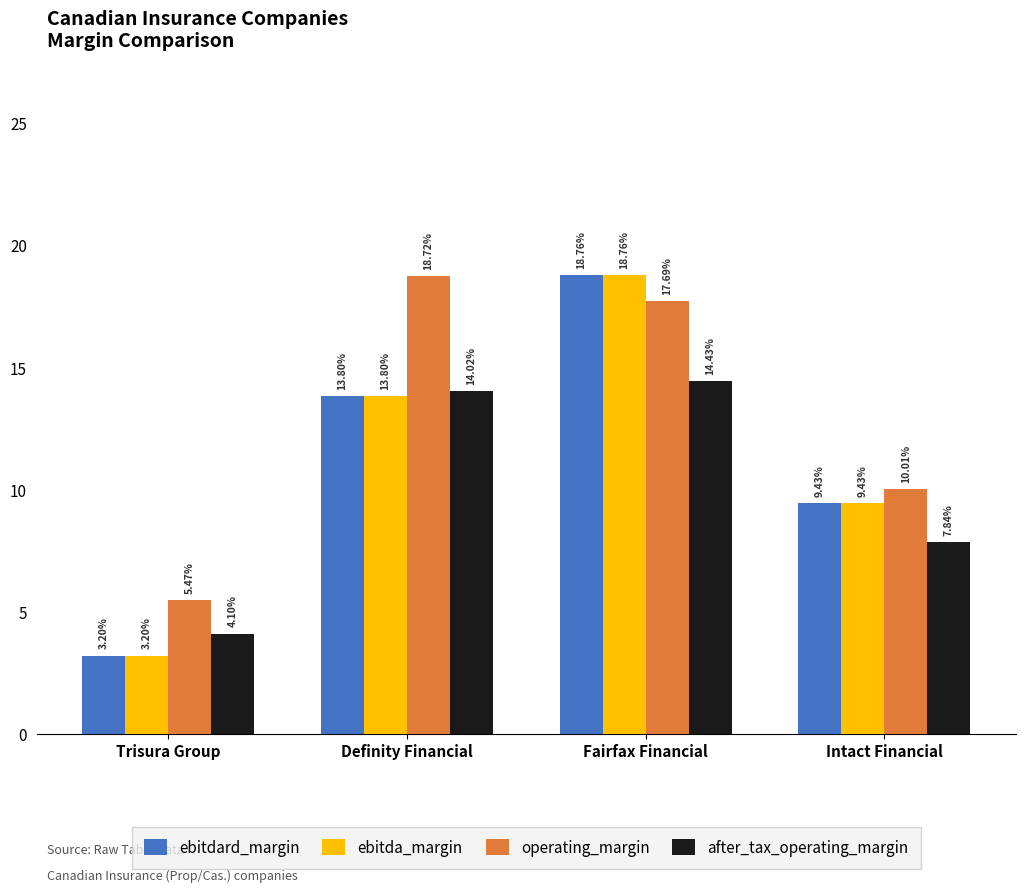

What is the label of the 3rd bar from the right?

Definity Financial